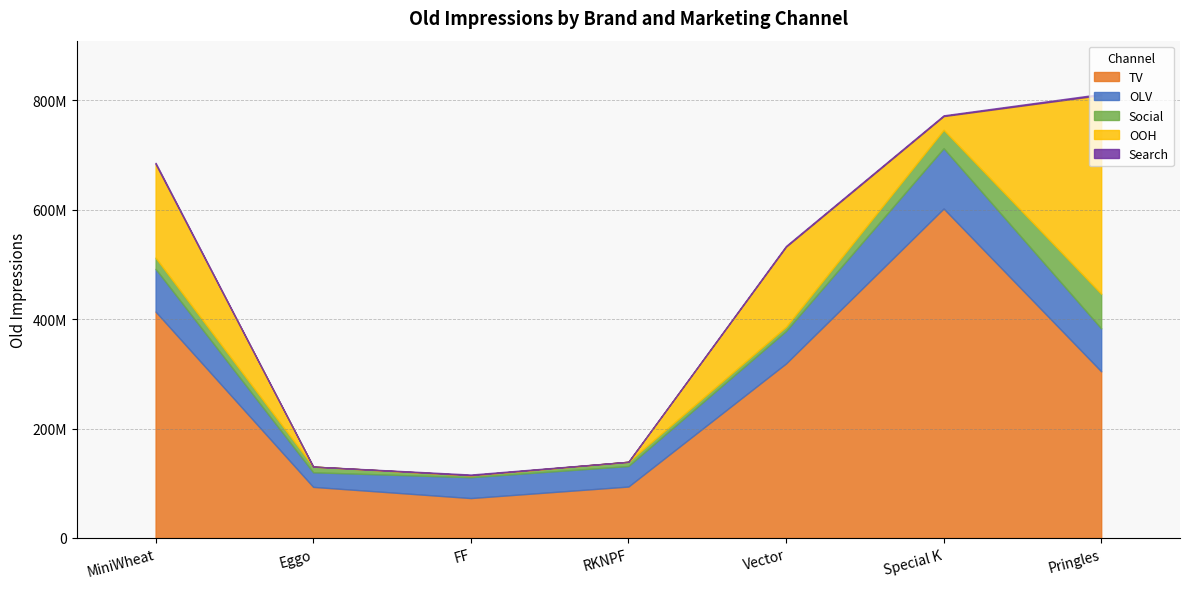

Is it true that Search equals 997036.1 at Pringles?

False